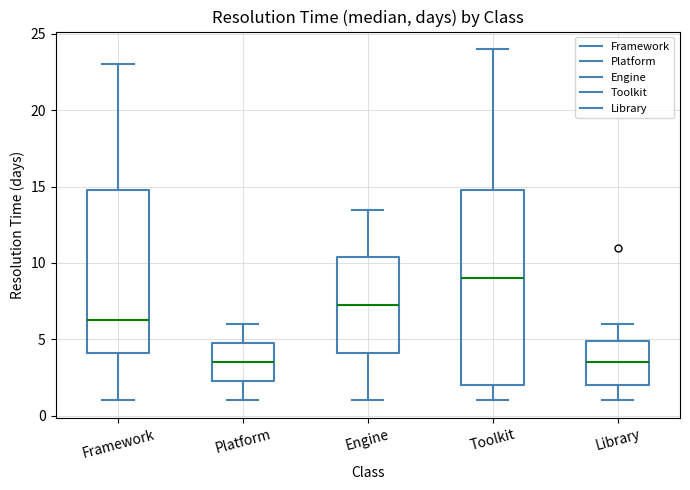

Reading left to right, transcribe this box plot: for each box, give where its median line is, the range the box spans, and where its two whiskers end, as read against the y-axis. The values are not printed on the chart, so give them approximately, as read against the axis.

Framework: median 6.5, box 4.0 to 15.0, whiskers 1.0 to 23.0
Platform: median 3.5, box 2.5 to 5.0, whiskers 1.0 to 6.0
Engine: median 7.5, box 4.0 to 10.5, whiskers 1.0 to 13.5
Toolkit: median 9.0, box 2.0 to 15.0, whiskers 1.0 to 24.0
Library: median 3.5, box 2.0 to 5.0, whiskers 1.0 to 6.0